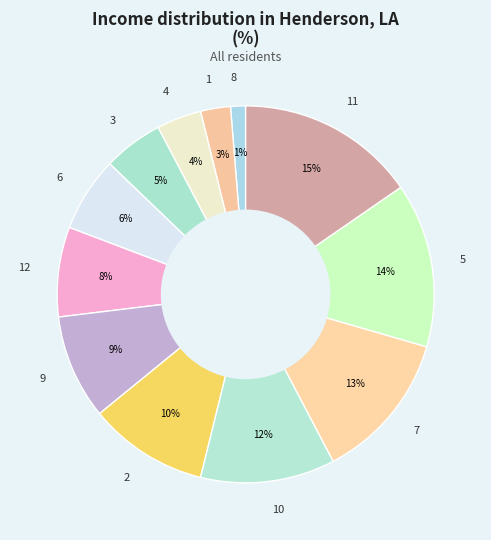

How many slices are in this pie chart?

12